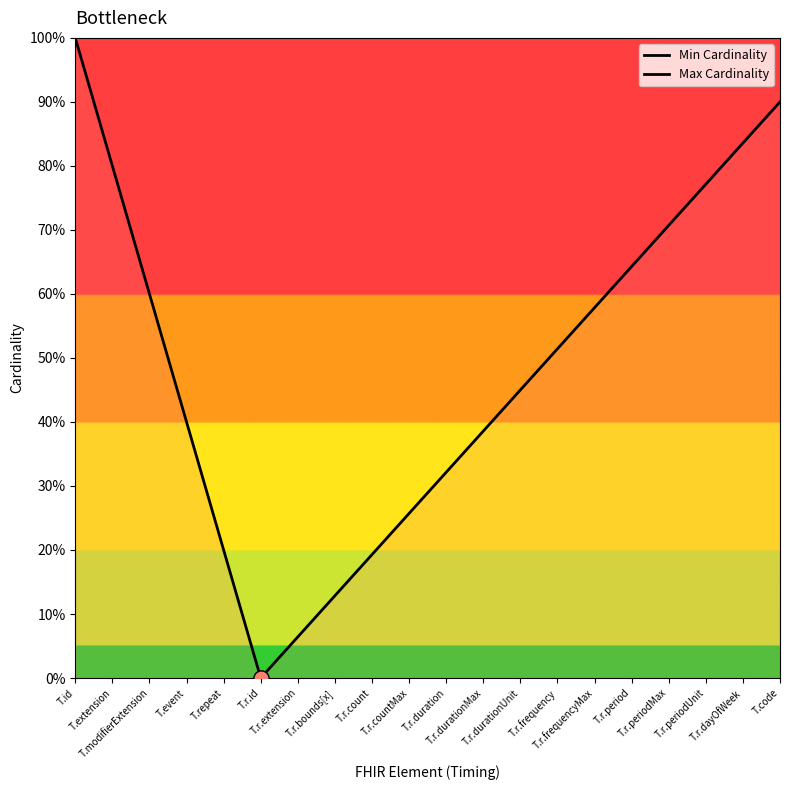

At how many categories does at least one series exceed 0?

20